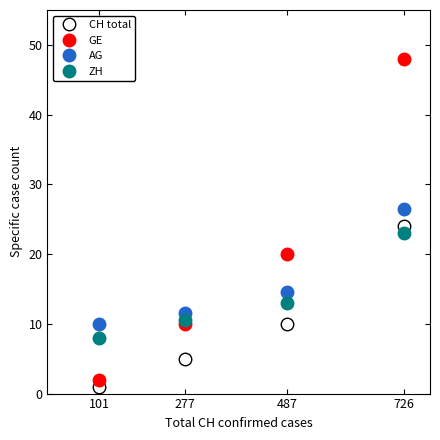

True or false: GE has a value of 48.0 at 726.

True